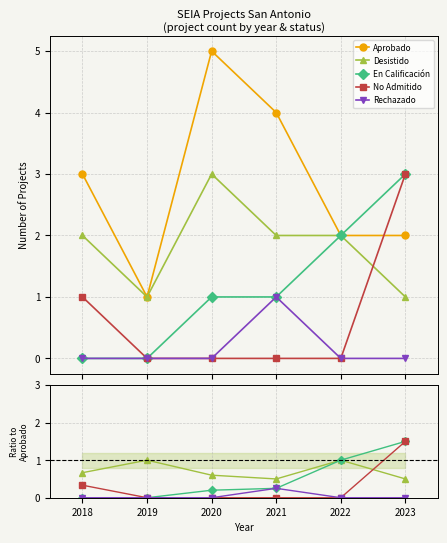

True or false: Desistido has a value of 0.7 at 2023.

False